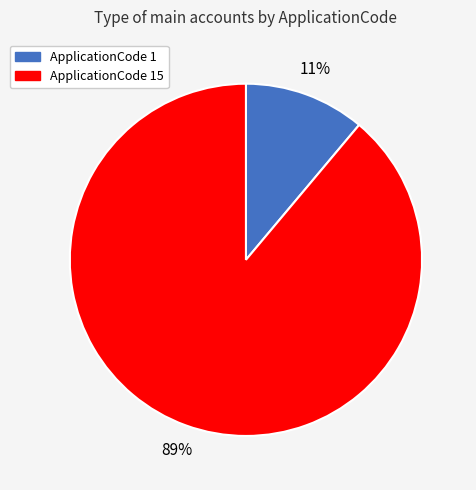

Which slice is the smallest?

ApplicationCode 1